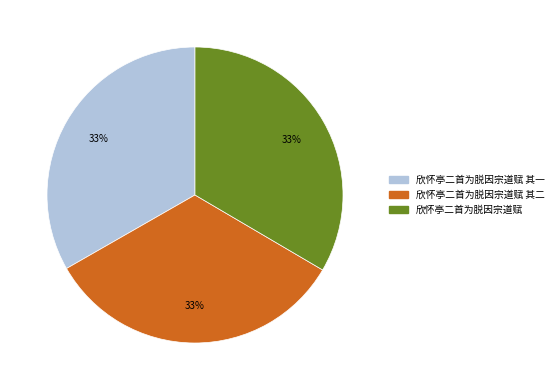

How many slices are in this pie chart?

3